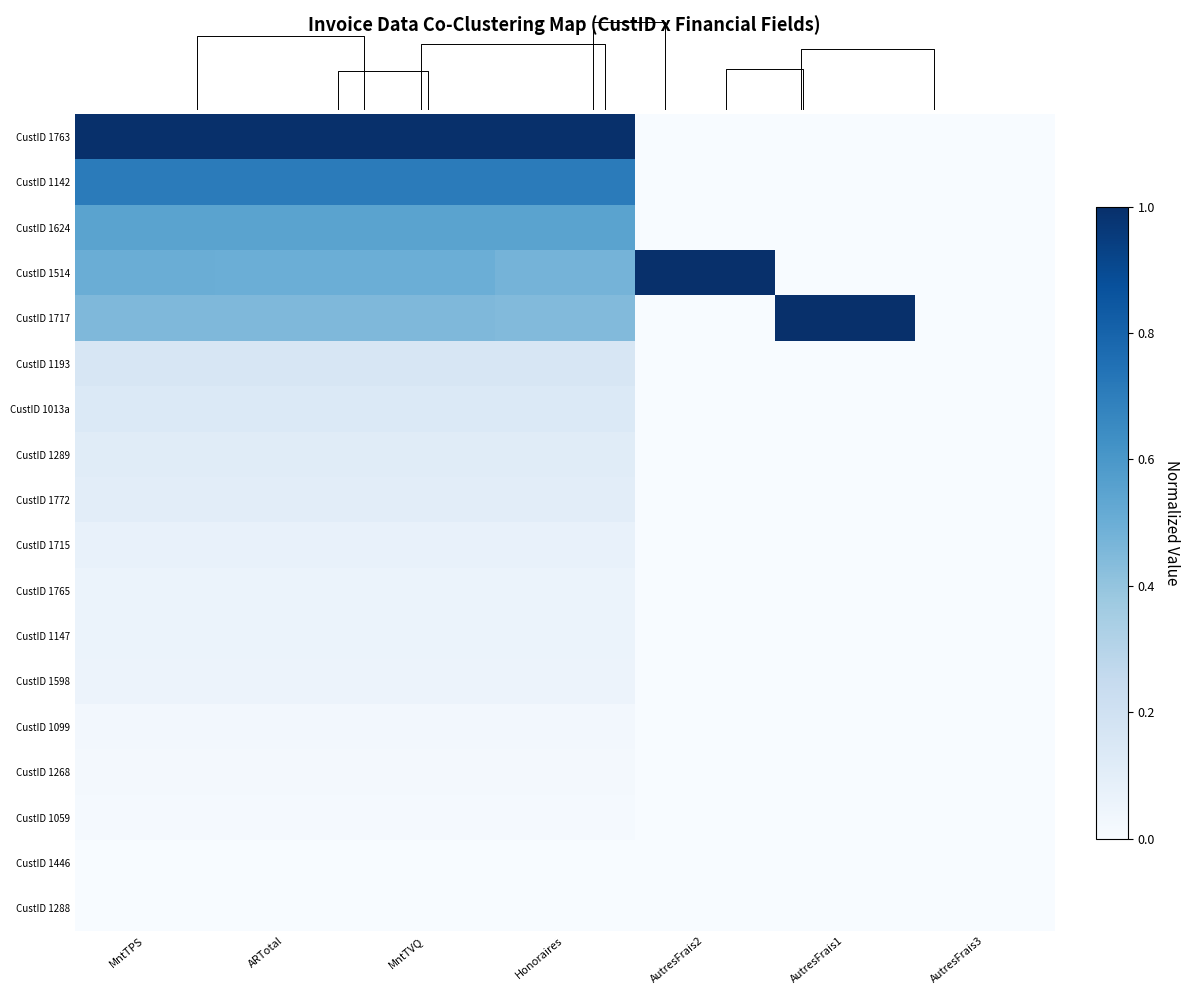

How many CustID 1715 values are between 0 and 1?

7